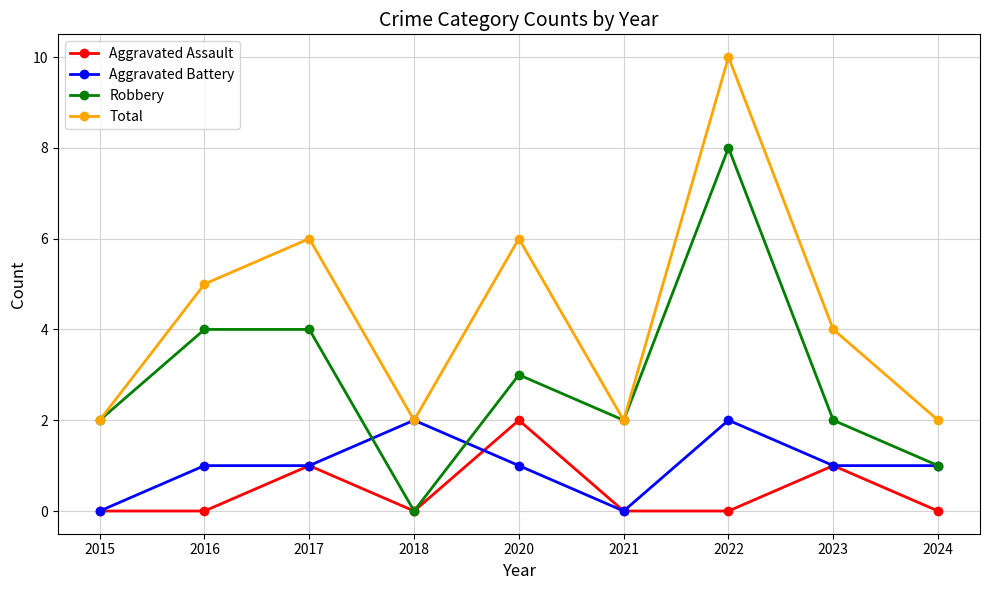

Reading left to right, what are all the values shown in this chart?

Aggravated Assault: 0	0	1	0	2	0	0	1	0
Aggravated Battery: 0	1	1	2	1	0	2	1	1
Robbery: 2	4	4	0	3	2	8	2	1
Total: 2	5	6	2	6	2	10	4	2